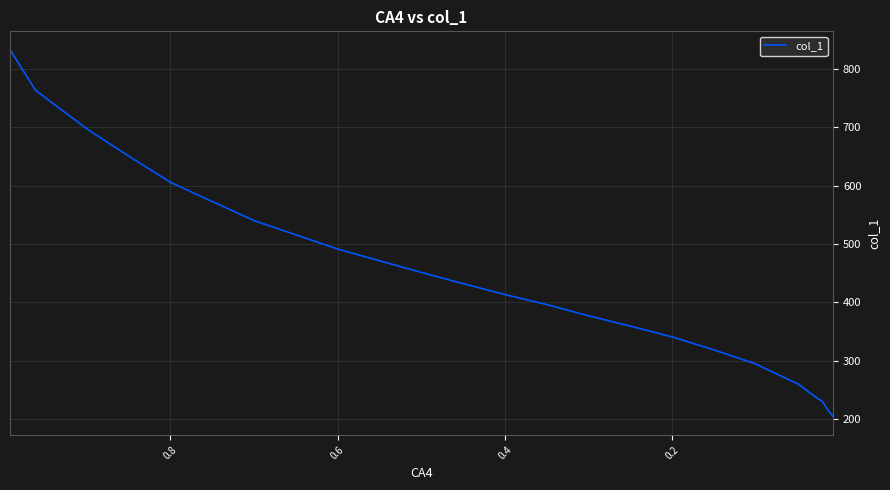

What is the difference between the second highest and second lowest values?

547.5